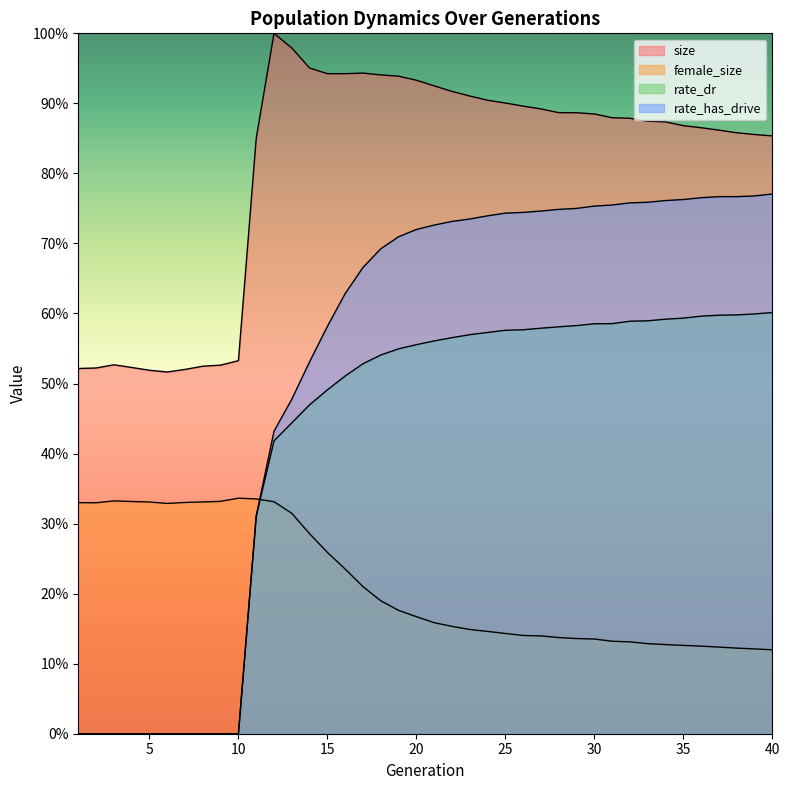

Rank the series by their average value, from lowest to highest.

female_size, rate_dr, rate_has_drive, size